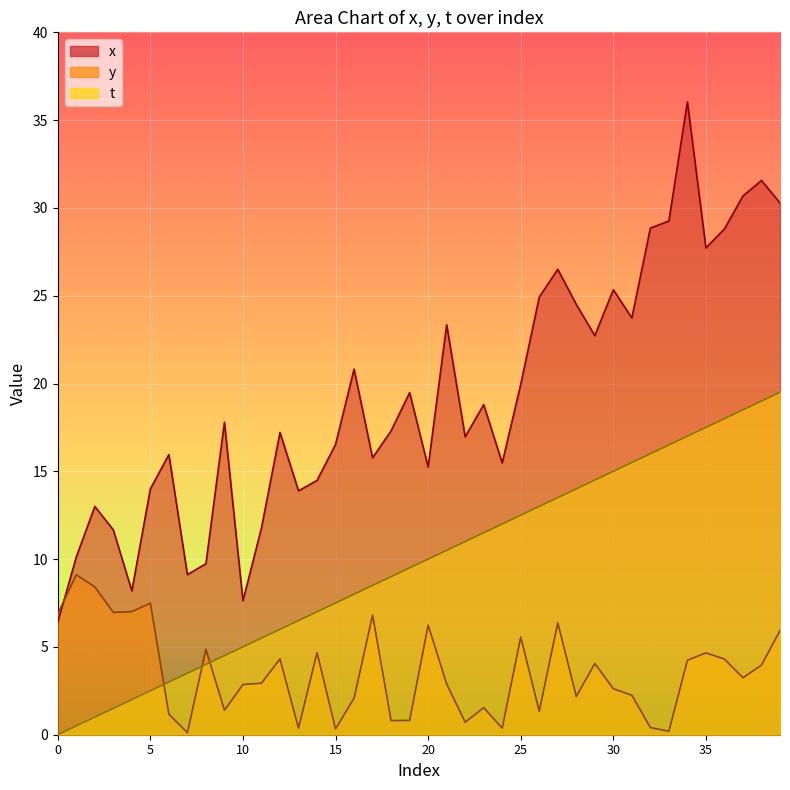

What is the difference between the maximum and minimum values in the x series?

29.6